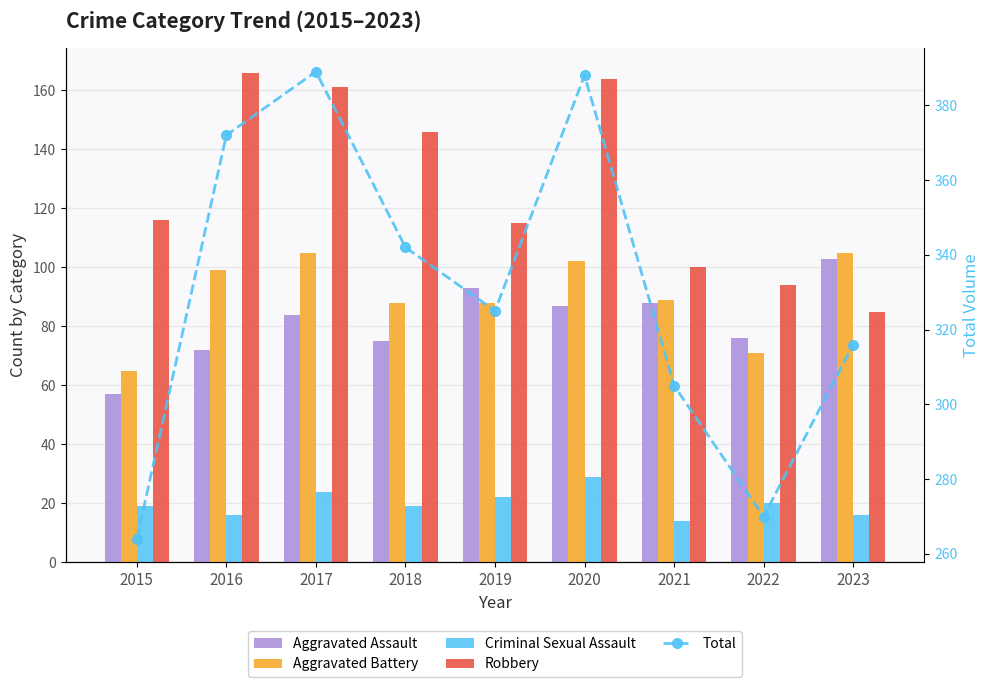

The Criminal Sexual Assault series shows 19 at 2015. True or false?

True